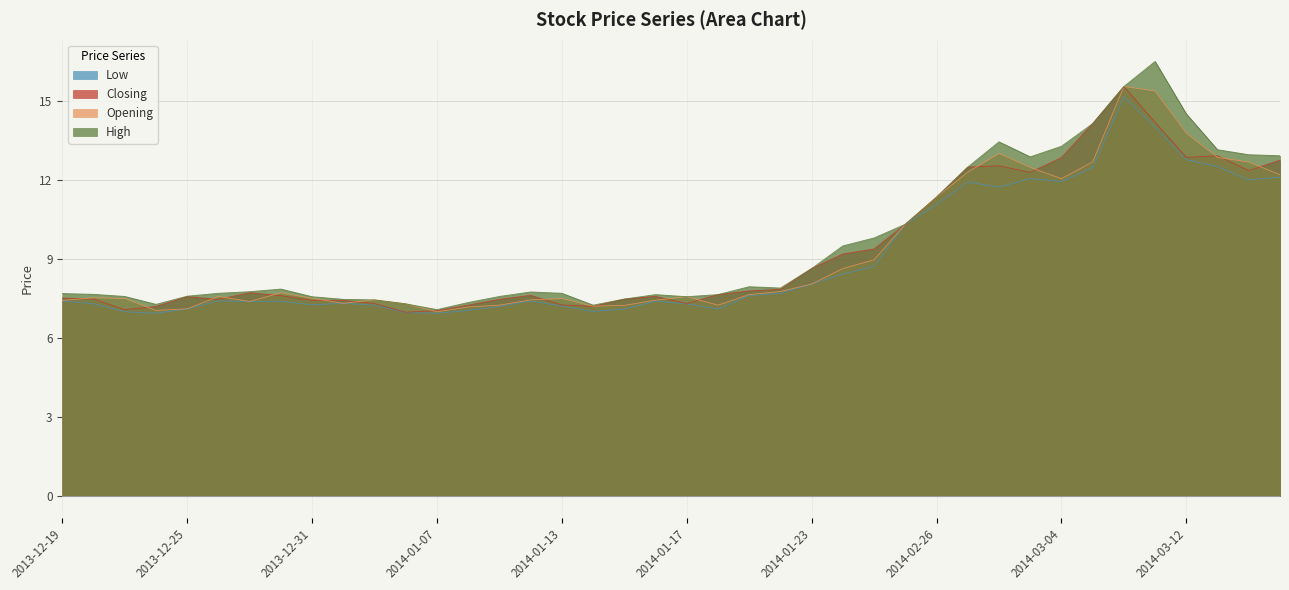

Rank the categories by High value from lowest to highest.

2014-01-07, 2014-01-14, 2013-12-24, 2014-01-06, 2014-01-08, 2014-01-03, 2014-01-02, 2014-01-15, 2013-12-31, 2014-01-17, 2013-12-23, 2014-01-09, 2013-12-25, 2014-01-16, 2014-01-20, 2013-12-20, 2013-12-19, 2013-12-26, 2014-01-13, 2014-01-10, 2013-12-27, 2013-12-30, 2014-01-22, 2014-01-21, 2014-01-23, 2014-01-24, 2014-01-27, 2014-02-25, 2014-02-26, 2014-02-27, 2014-03-03, 2014-03-17, 2014-03-14, 2014-03-13, 2014-03-04, 2014-02-28, 2014-03-05, 2014-03-12, 2014-03-06, 2014-03-11